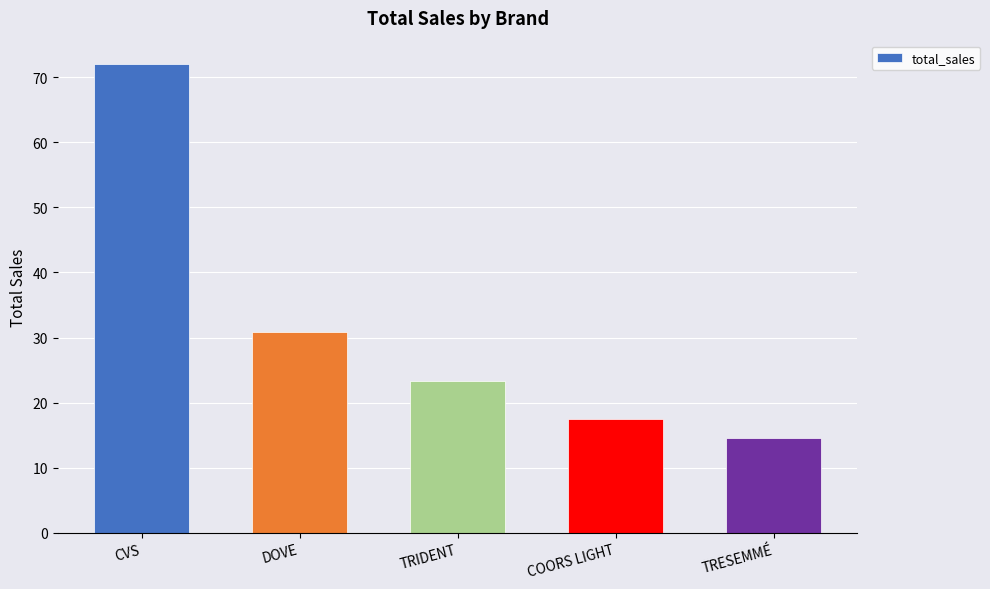

How many distinct data groups are displayed?

1